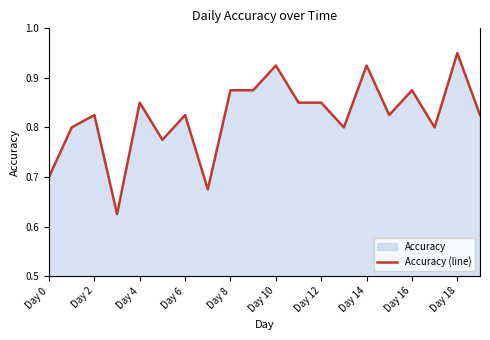

True or false: the data shows 0.4 at Day 6.

False